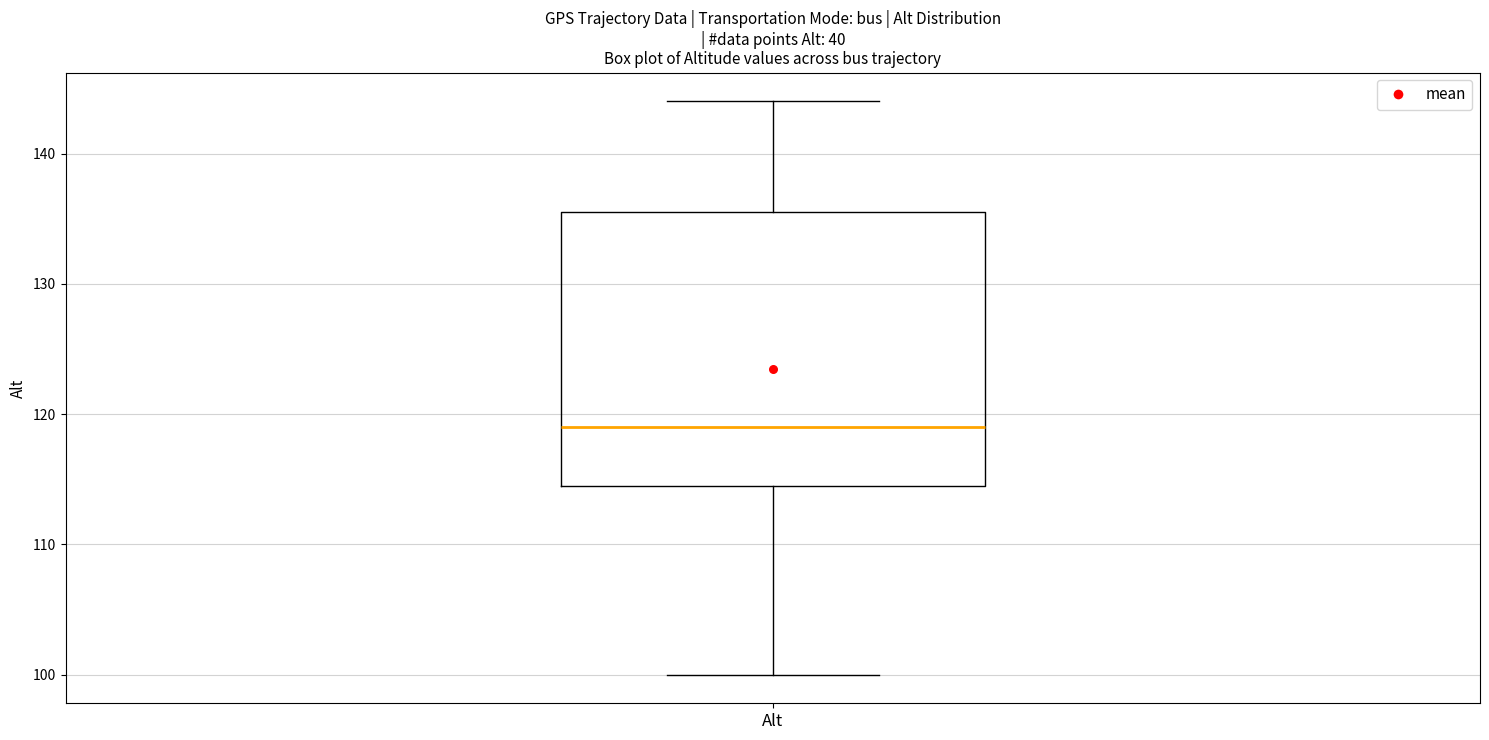

Where does the lower whisker of the box for Alt end on the y-axis? The values are not printed on the chart, so give them approximately, as read against the axis.

100